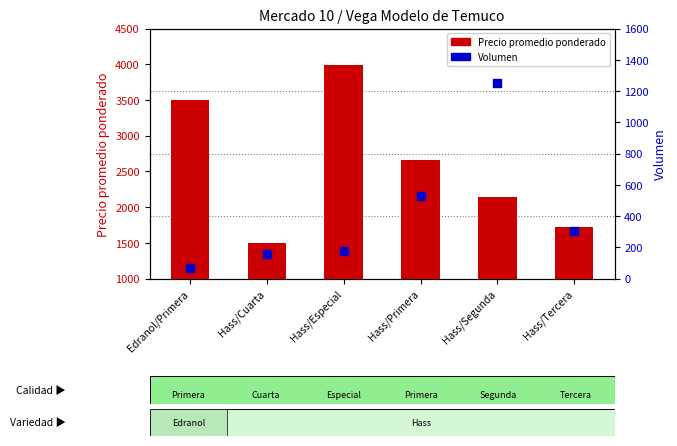

What are all the series names shown in the legend?

Precio promedio ponderado, Volumen